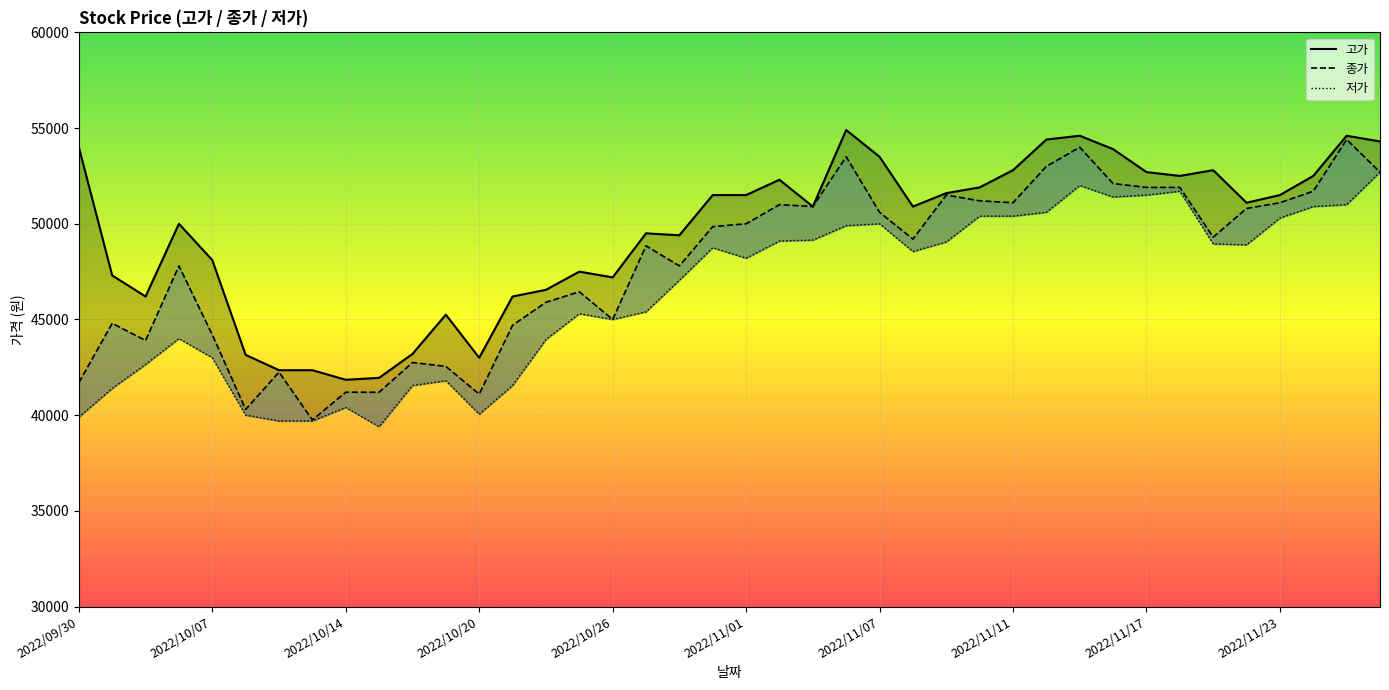

Rank the series at 2022/11/04 from lowest to highest value.

저가, 종가, 고가